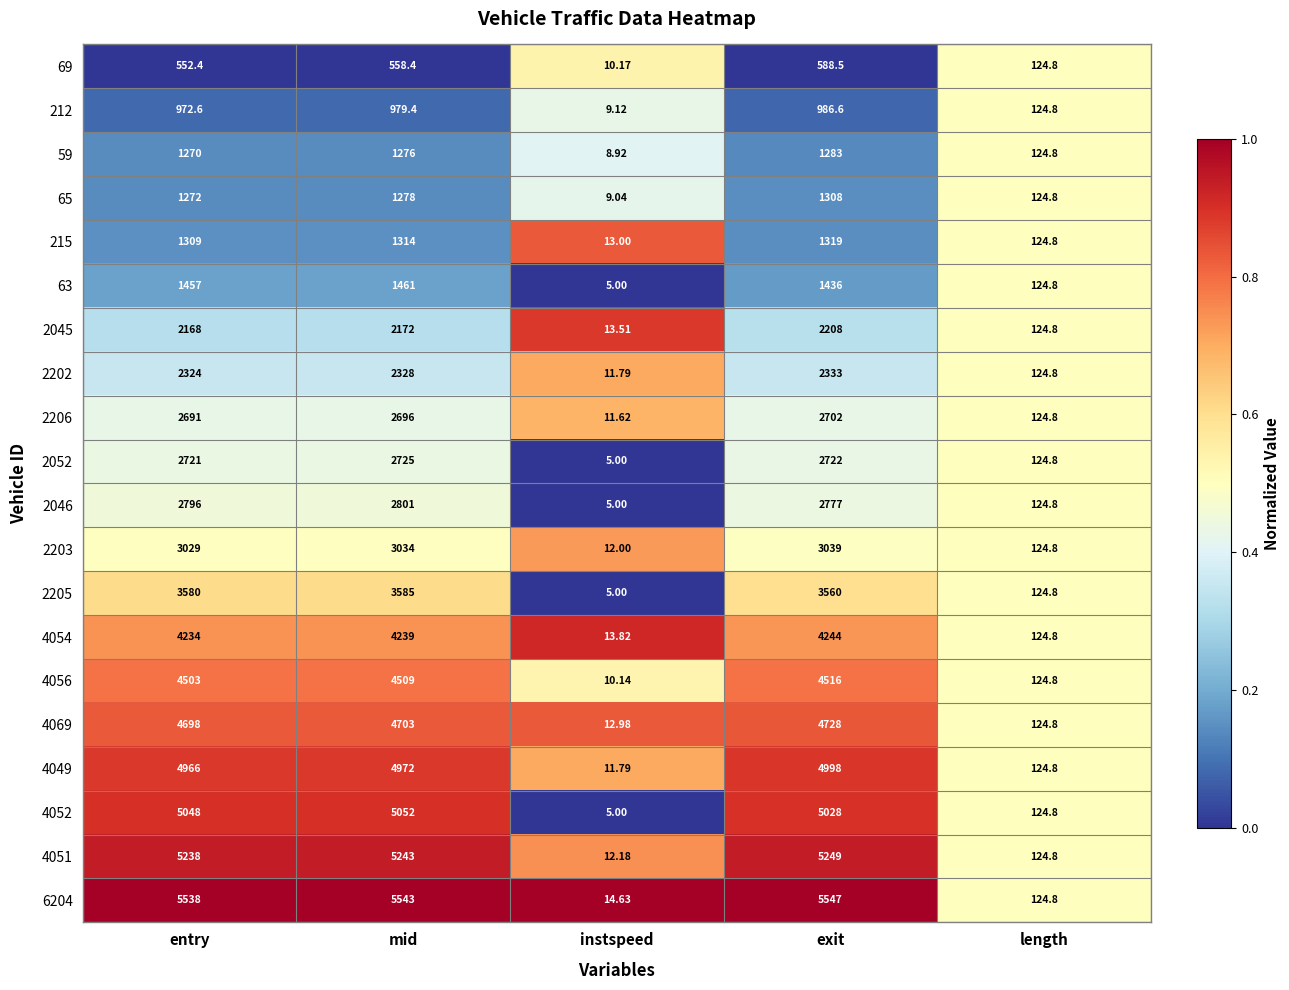

Which label corresponds to the largest value in the chart?

exit